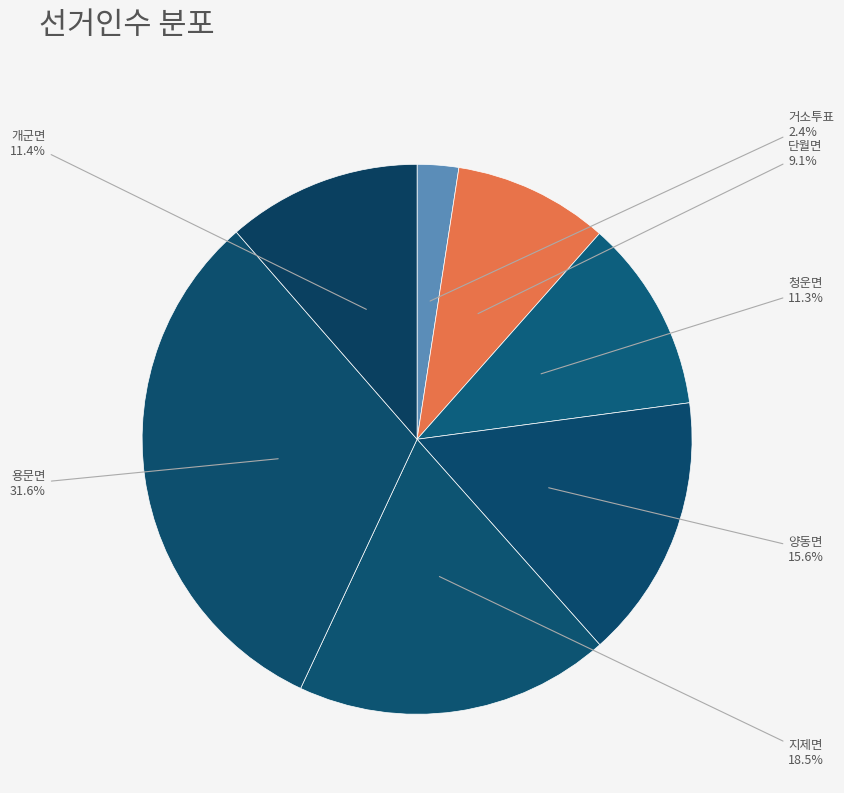

Between 용문면 and 거소투표, which is larger?

용문면